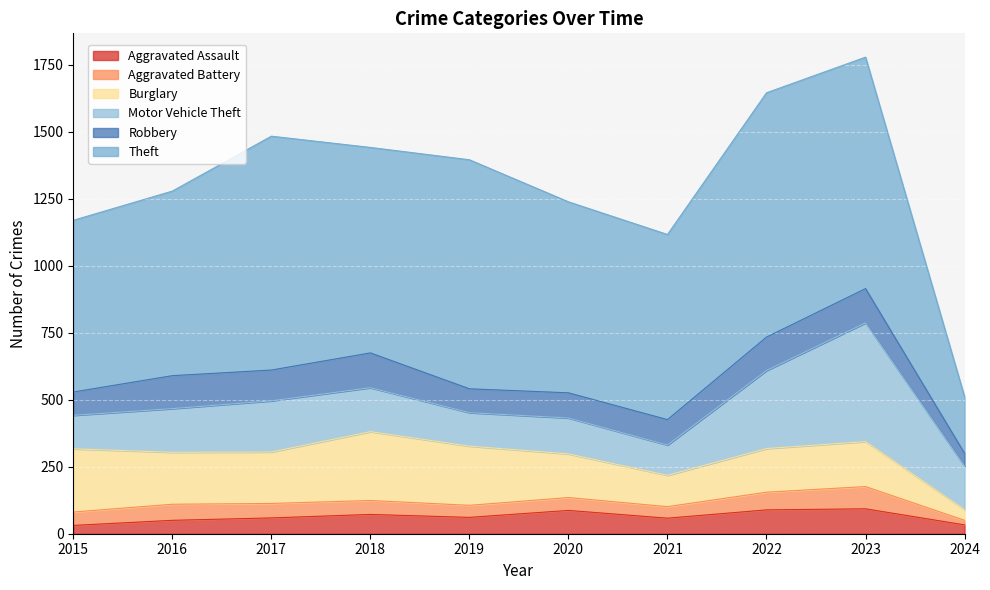

Reading left to right, transcribe all the data shown in this chart.

Aggravated Assault: 2015=31	2016=50	2017=59	2018=72	2019=61	2020=87	2021=58	2022=89	2023=93	2024=33
Aggravated Battery: 2015=50	2016=60	2017=54	2018=52	2019=45	2020=48	2021=43	2022=66	2023=83	2024=17
Burglary: 2015=236	2016=194	2017=192	2018=257	2019=221	2020=163	2021=117	2022=163	2023=168	2024=40
Motor Vehicle Theft: 2015=125	2016=163	2017=191	2018=164	2019=125	2020=134	2021=113	2022=291	2023=443	2024=162
Robbery: 2015=87	2016=123	2017=115	2018=130	2019=89	2020=94	2021=95	2022=125	2023=128	2024=48
Theft: 2015=641	2016=689	2017=873	2018=767	2019=855	2020=713	2021=691	2022=912	2023=864	2024=211